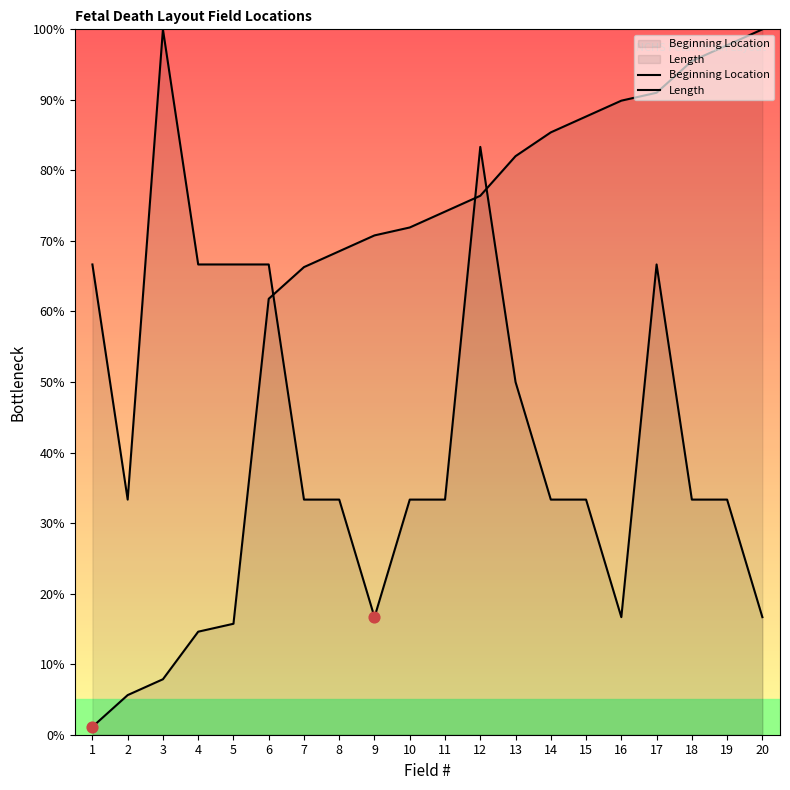

Which series has the largest Y range (max minus min)?

Beginning Location